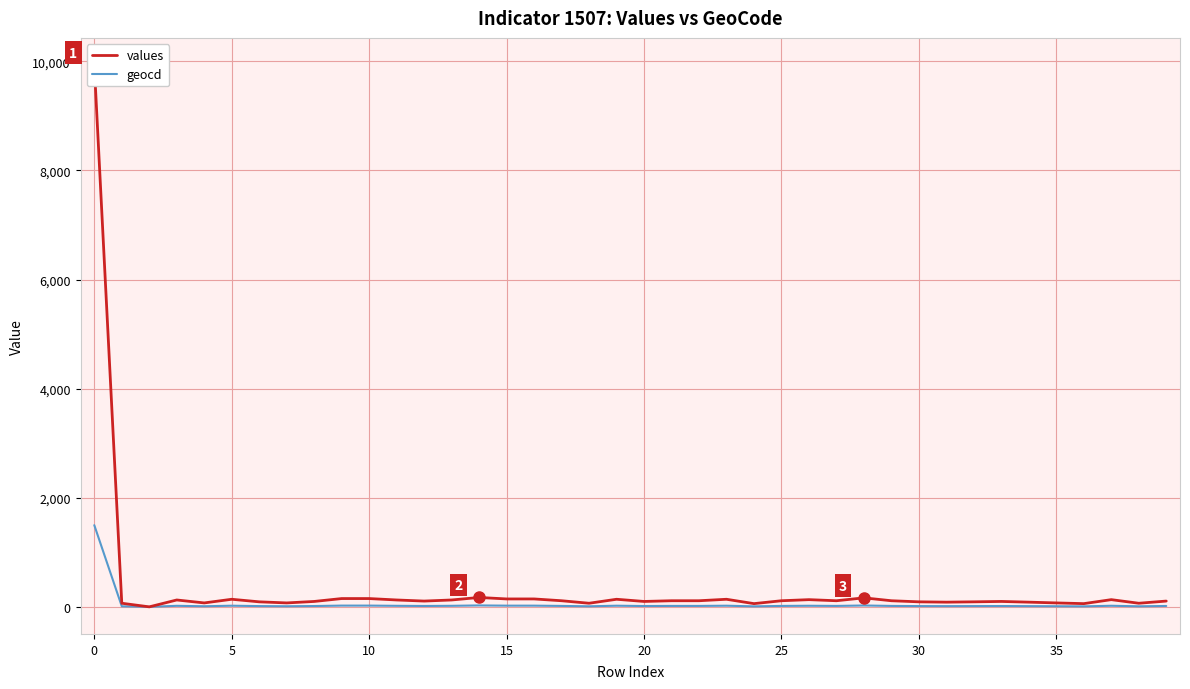

List the series in order of their overall mean, highest first.

values, geocd